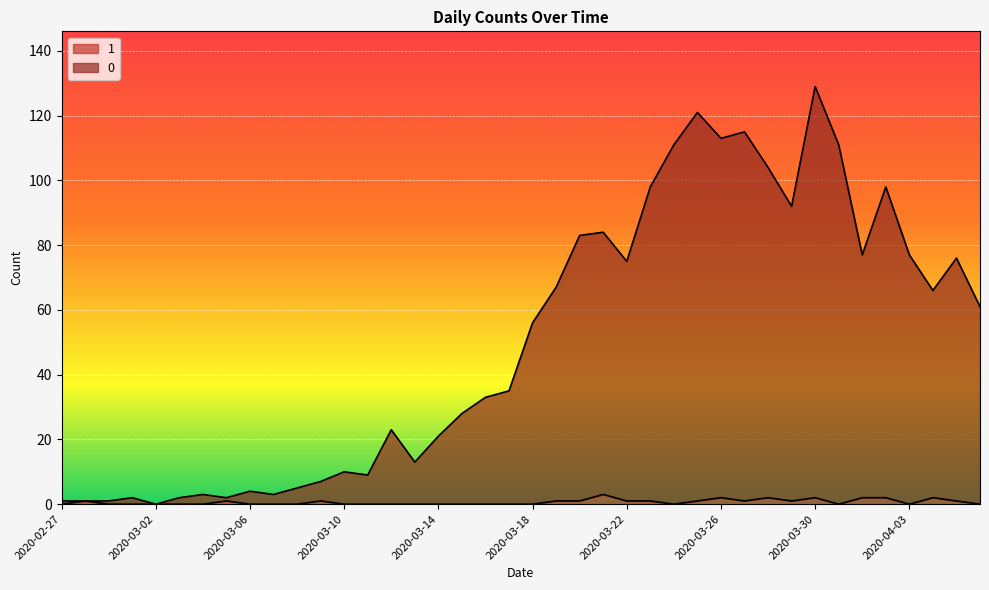

List the labels in order of 0 value, largest first.

2020-03-30, 2020-03-25, 2020-03-27, 2020-03-26, 2020-03-24, 2020-03-31, 2020-03-28, 2020-03-23, 2020-04-02, 2020-03-29, 2020-03-21, 2020-03-20, 2020-04-01, 2020-04-03, 2020-04-05, 2020-03-22, 2020-03-19, 2020-04-04, 2020-04-06, 2020-03-18, 2020-03-17, 2020-03-16, 2020-03-15, 2020-03-12, 2020-03-14, 2020-03-13, 2020-03-10, 2020-03-11, 2020-03-09, 2020-03-08, 2020-03-06, 2020-03-04, 2020-03-07, 2020-03-01, 2020-03-03, 2020-03-05, 2020-02-27, 2020-02-28, 2020-02-29, 2020-03-02